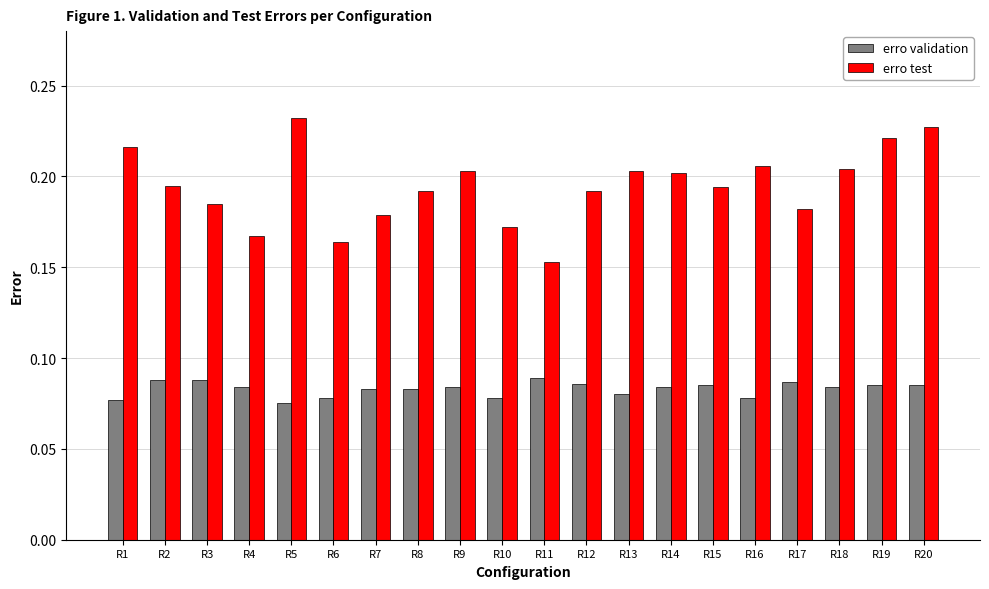

At how many categories does at least one series exceed 0?

20